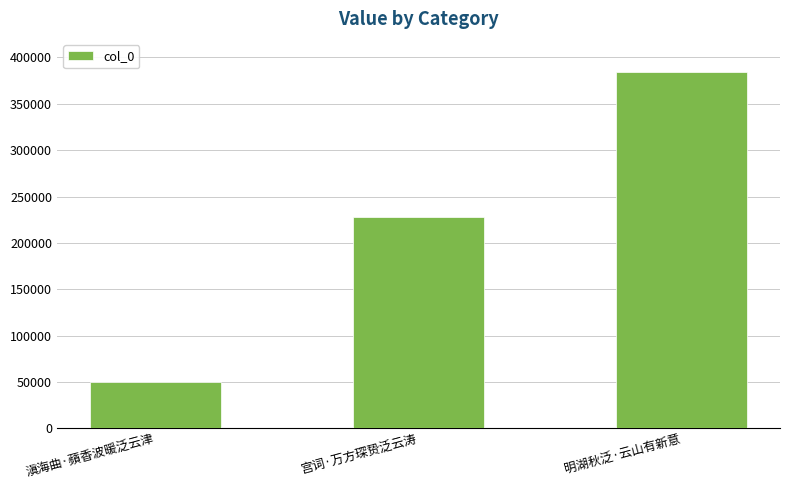

Which has a higher value, 明湖秋泛·云山有新意 or 宫词·万方琛贽泛云涛?

明湖秋泛·云山有新意